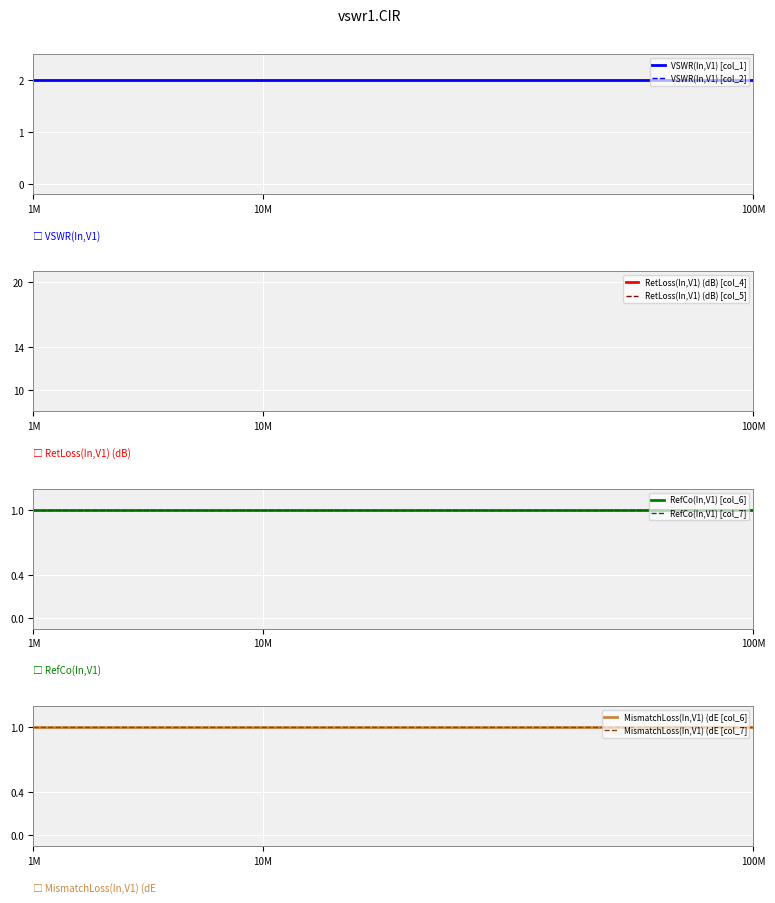

What is the value of the col_4 point at the 8th from the left?

1